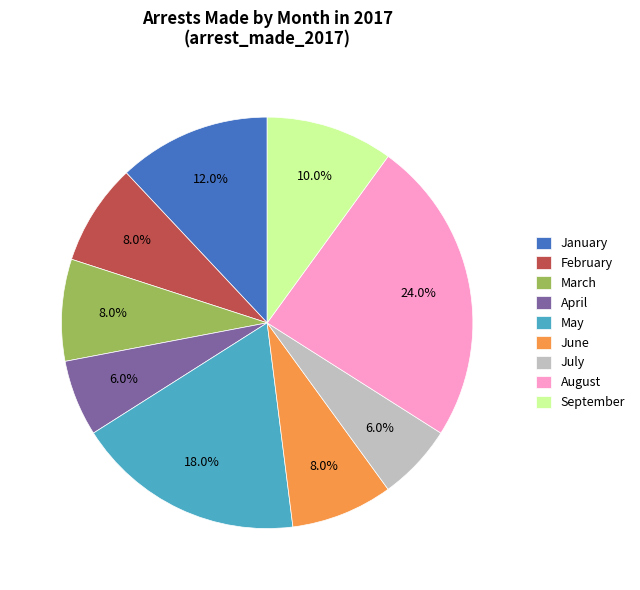

Count the number of slices in the pie.

9